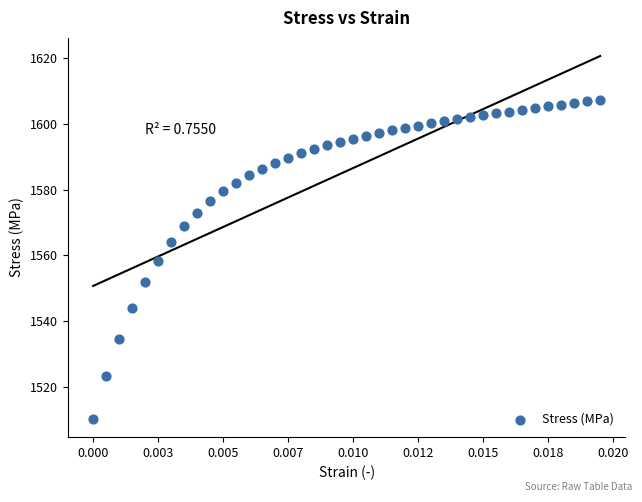

What is the range of Y values (max minus min)?

97.0